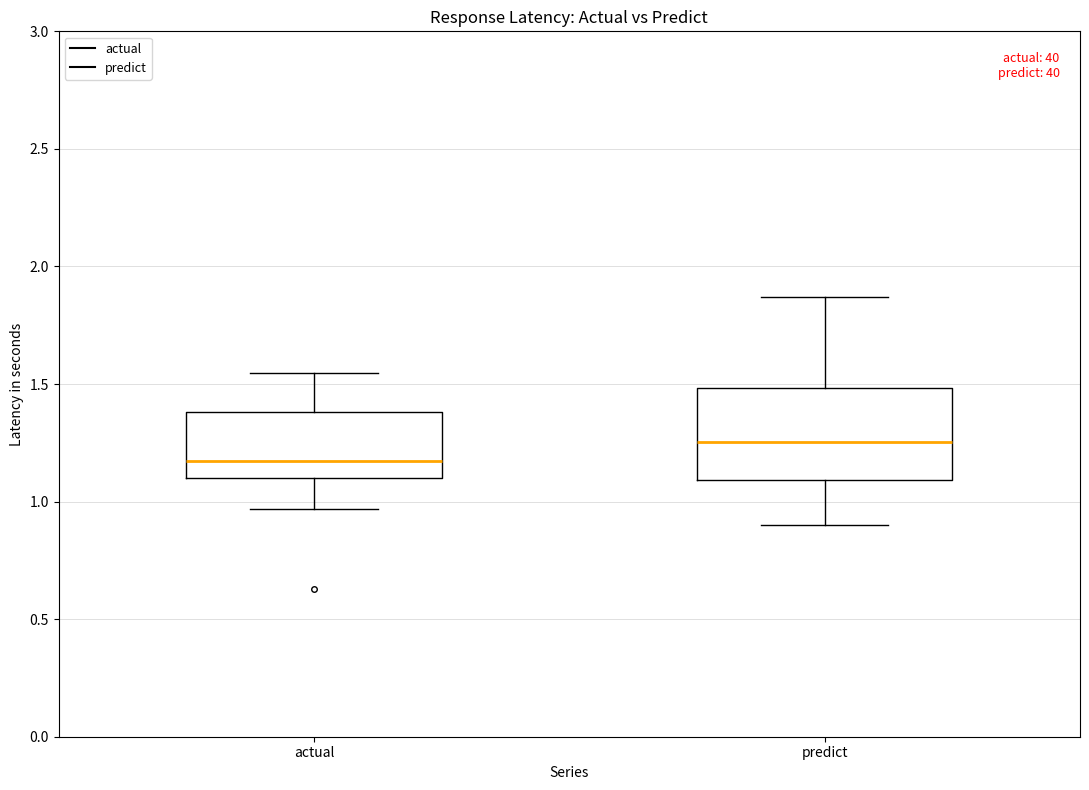

Comparing the boxes themselves (not the whiskers), which one is the tallest?

predict